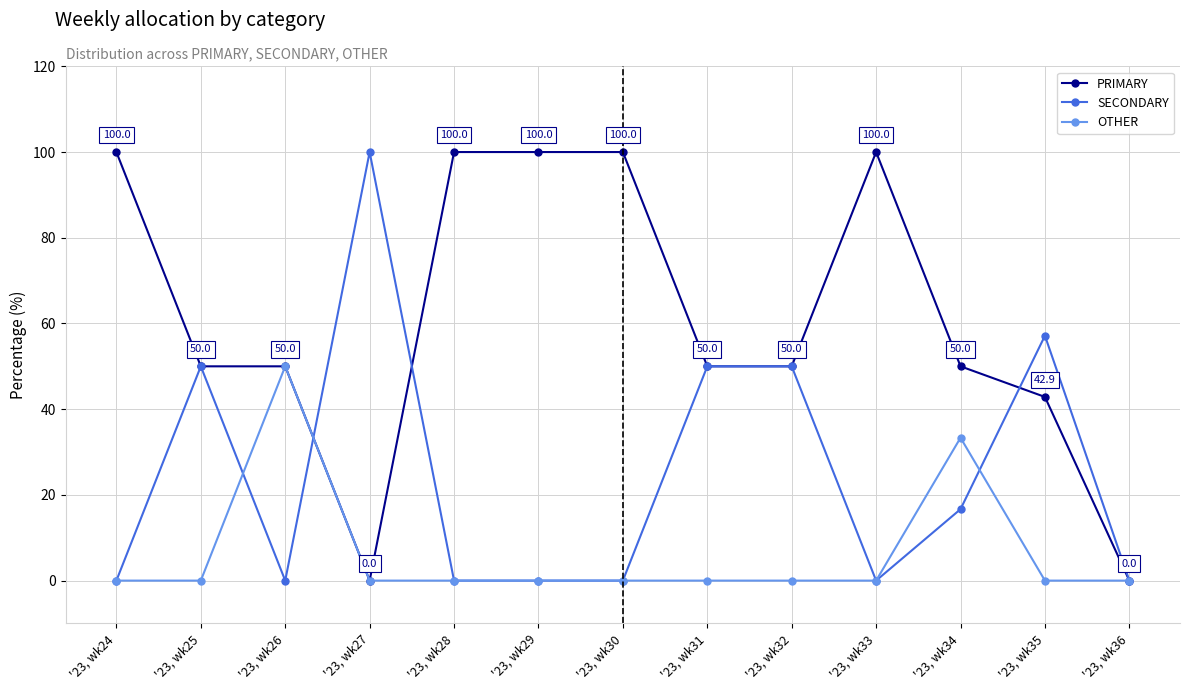

Rank the series by their average value, from lowest to highest.

OTHER, SECONDARY, PRIMARY